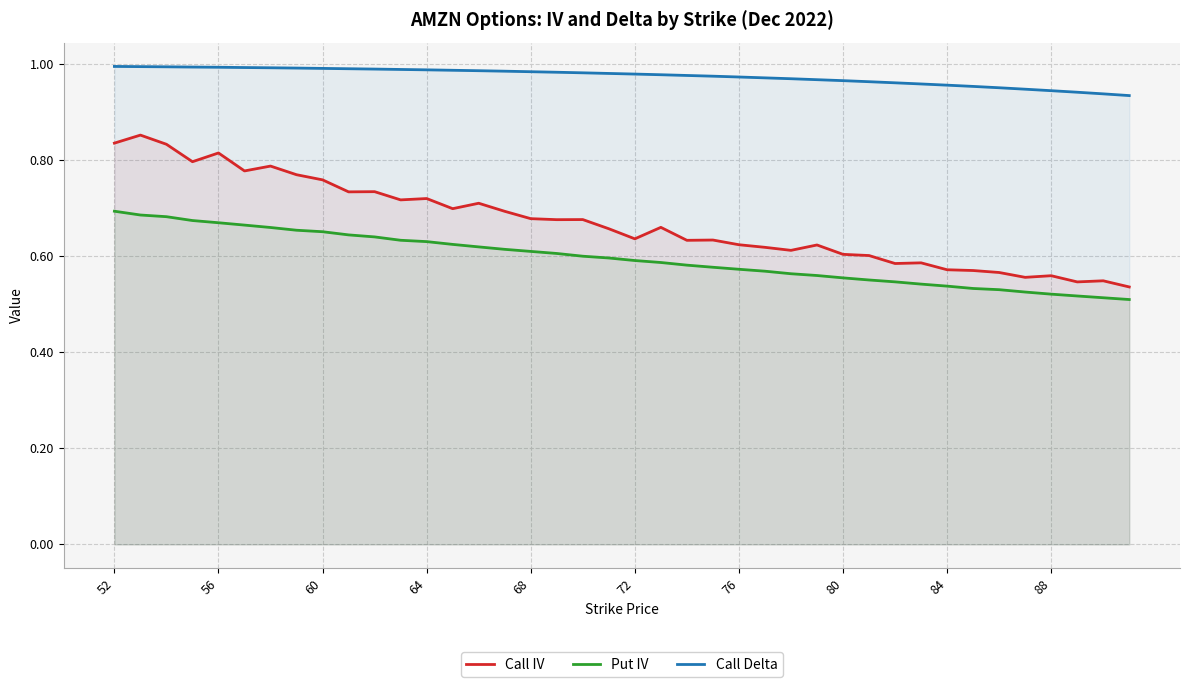

Rank the series by their maximum value, from lowest to highest.

Put IV, Call IV, Call Delta